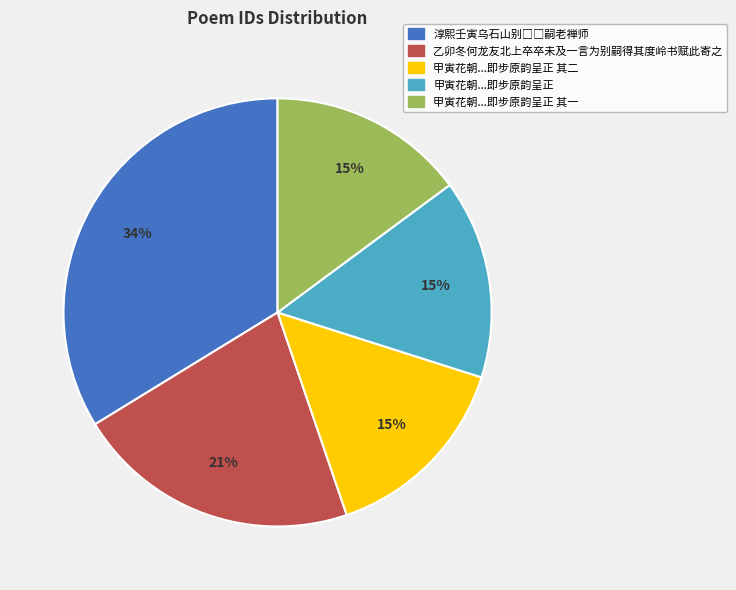

Is there any slice that represents more than half of the pie?

No